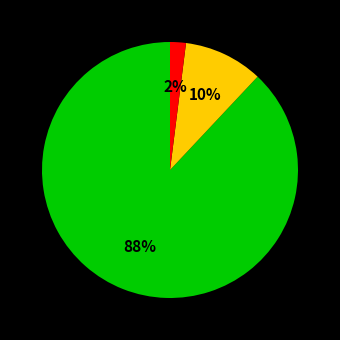

Does any single category account for the majority?

Yes